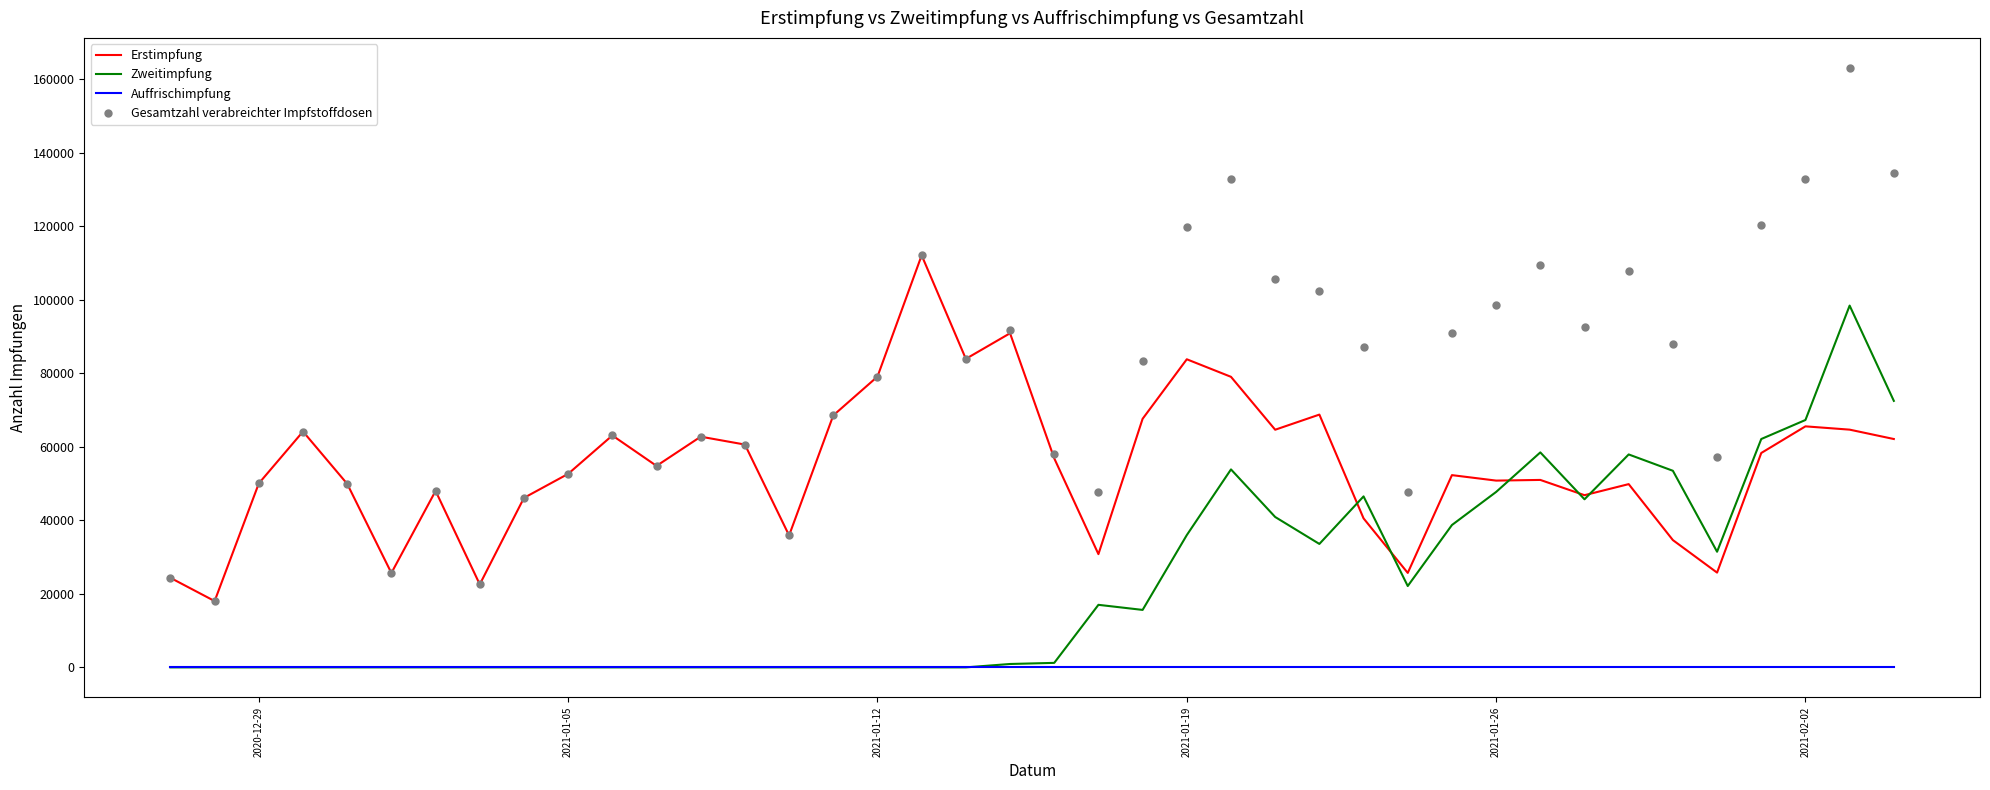

True or false: Erstimpfung and Auffrischimpfung intersect in this chart.

False